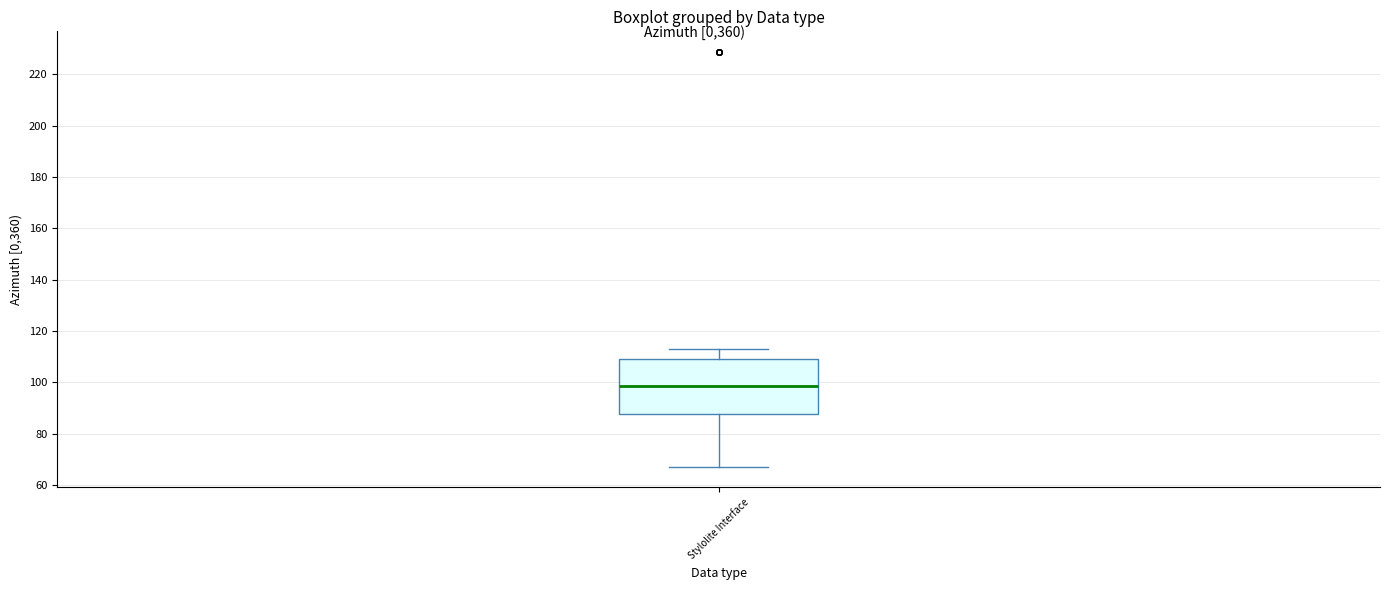

Read this box plot against the y-axis: the position of the median line, the range covered by the box, and the ends of both whiskers. The values are not printed on the chart, so give them approximately, as read against the axis.

median 98, box 88 to 110, whiskers 68 to 114